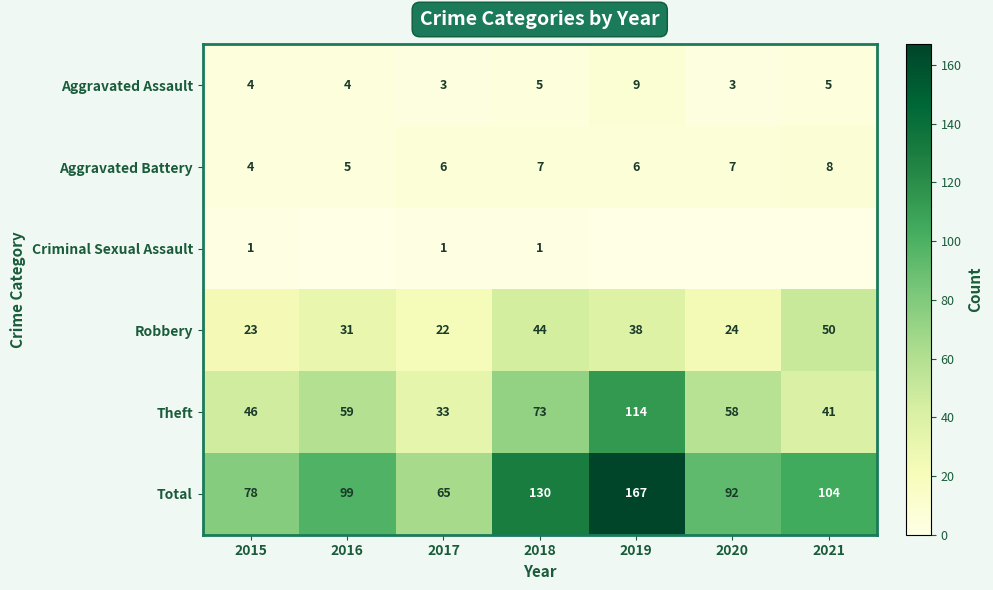

What is the total value across all series at 2019?

334